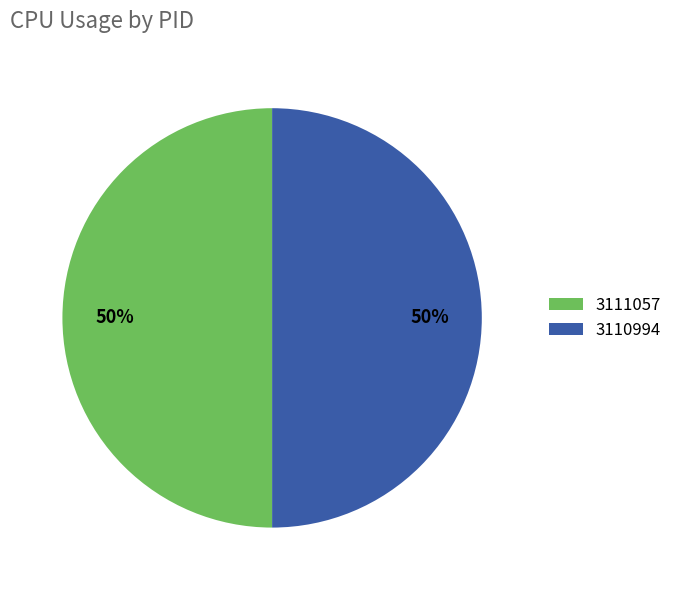

To the nearest percent, what is the combined percentage of 3111057 and 3110994?

100%